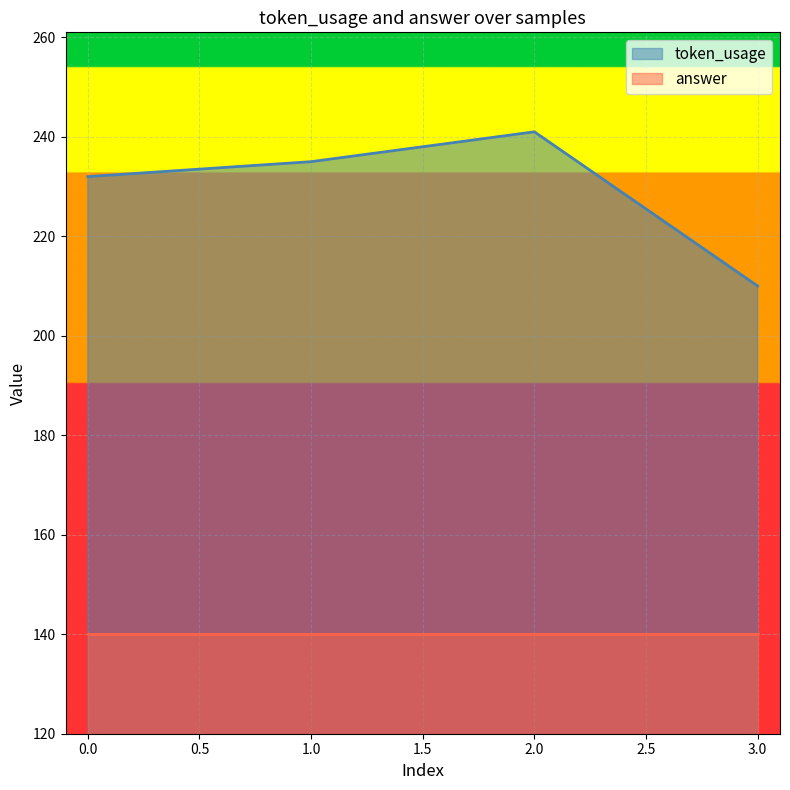

At which label does the data first exceed 235?

2